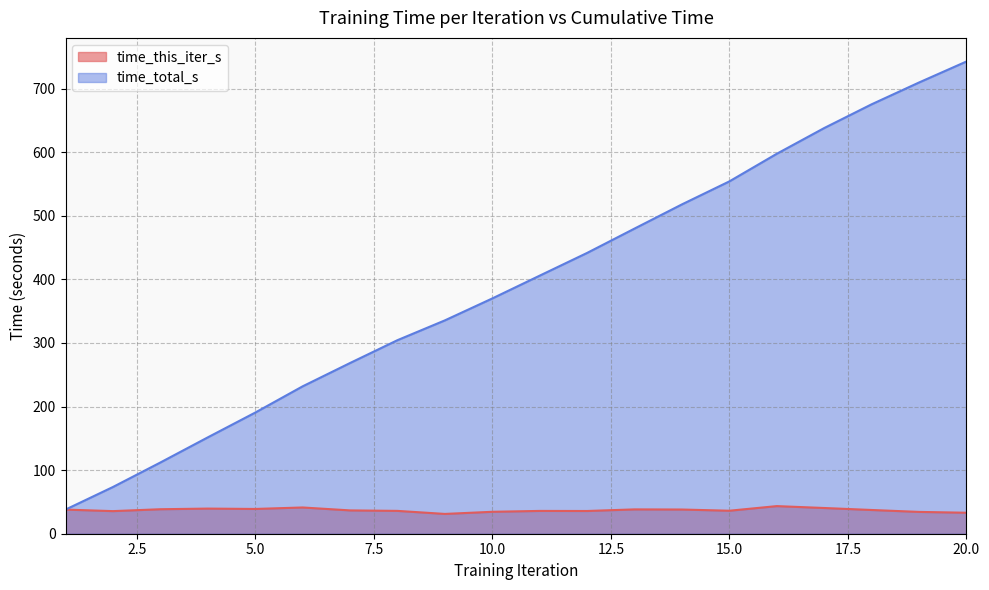

What is the average value of the time_total_s series?

391.8